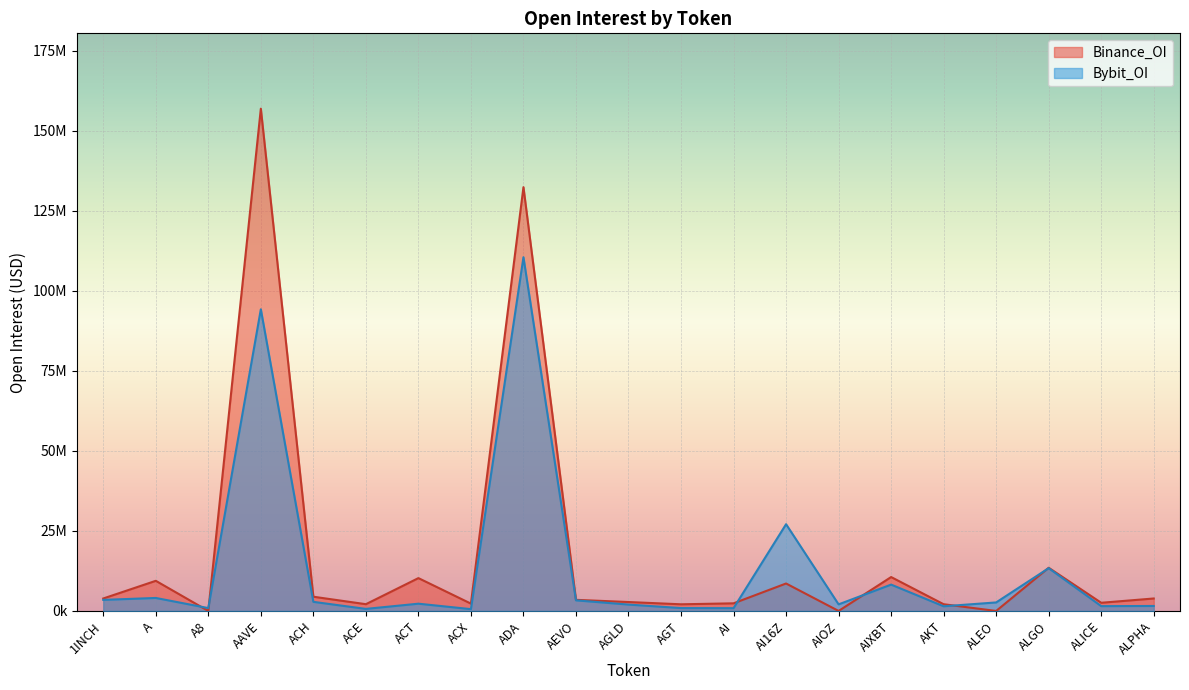

True or false: Binance_OI and Bybit_OI cross at least once.

True